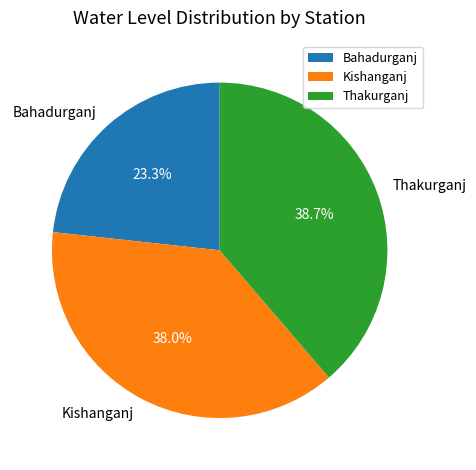

Does Kishanganj account for over 50% of the chart?

No